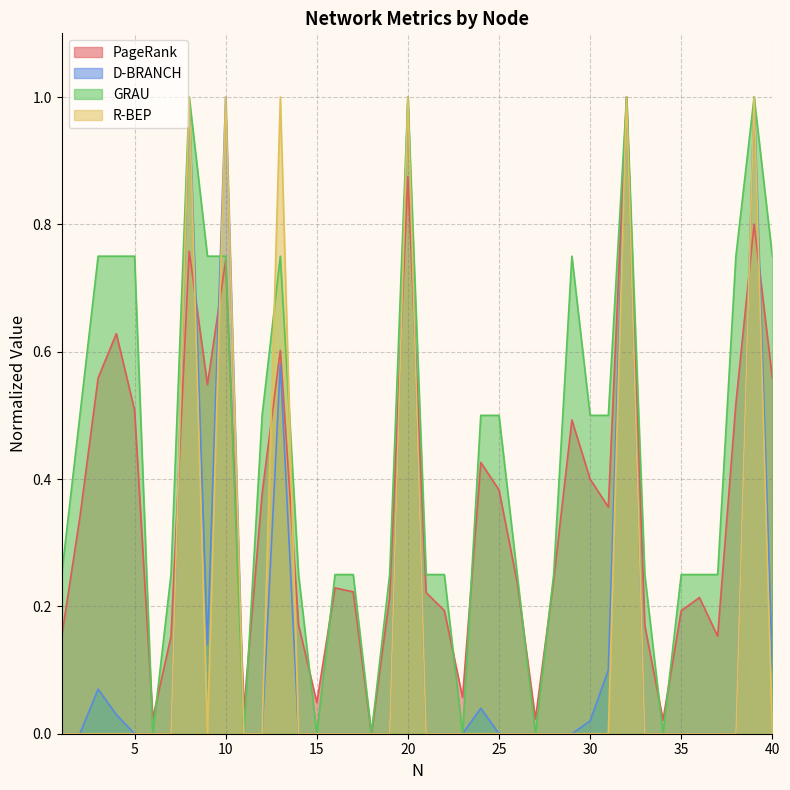

What is the difference between the maximum and second lowest values in the PageRank series?

1.0